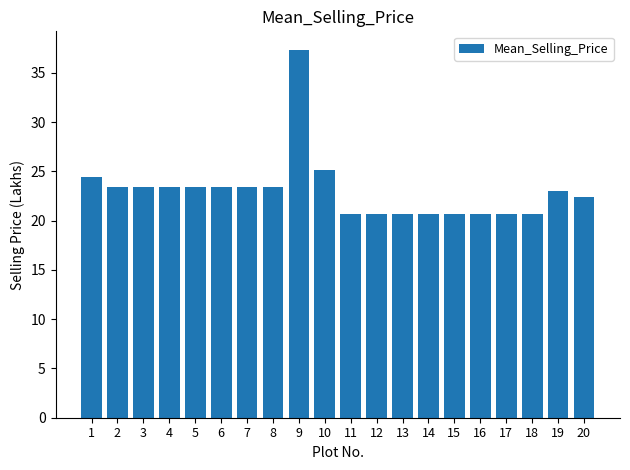

Approximately how many times larger is the value at 16 compared to 20?

0.9